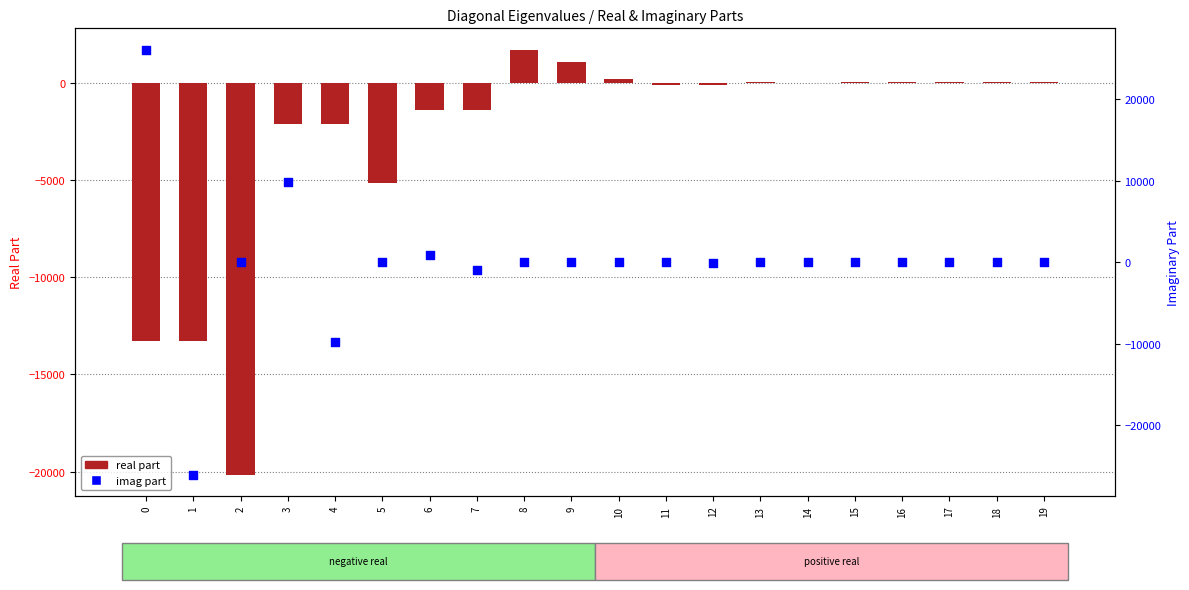

Which series has the widest spread of Y values?

imag part